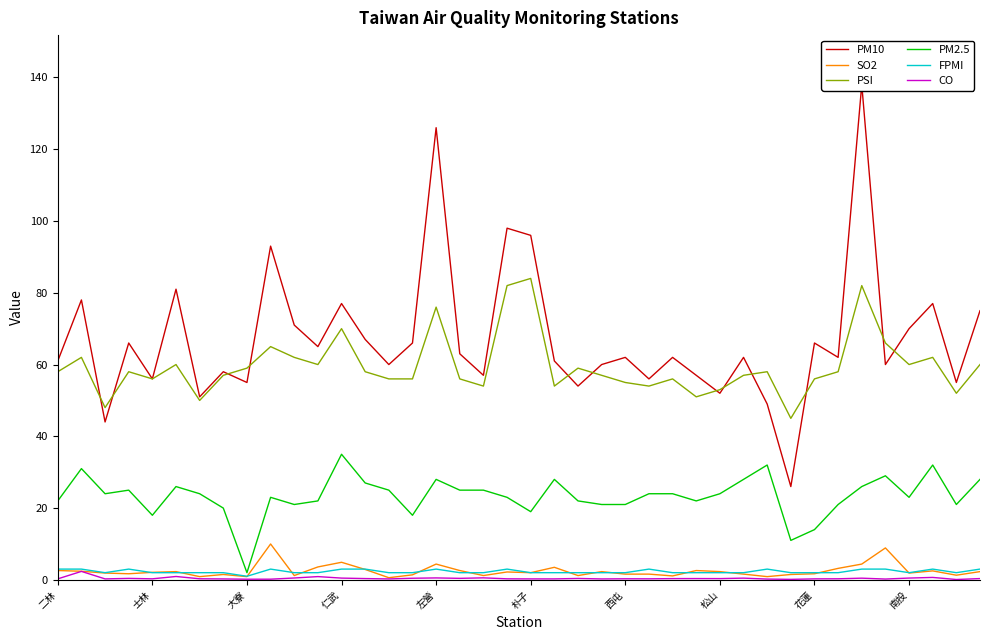

Between 26 and 37, which is larger?

37